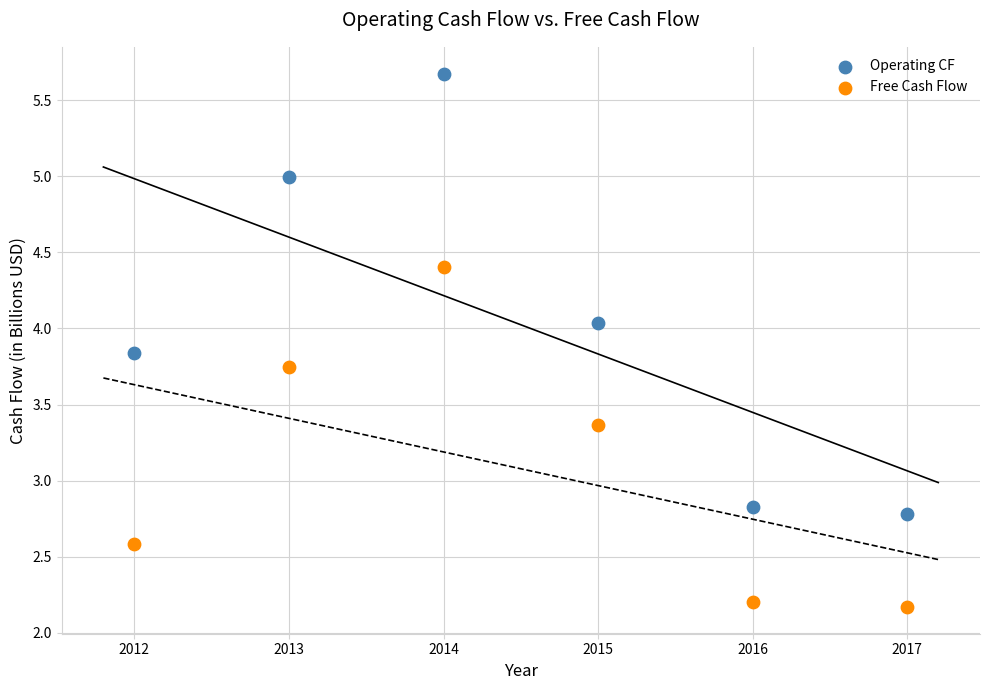

What is the X range (max minus min) for the scatter plot?

5.0